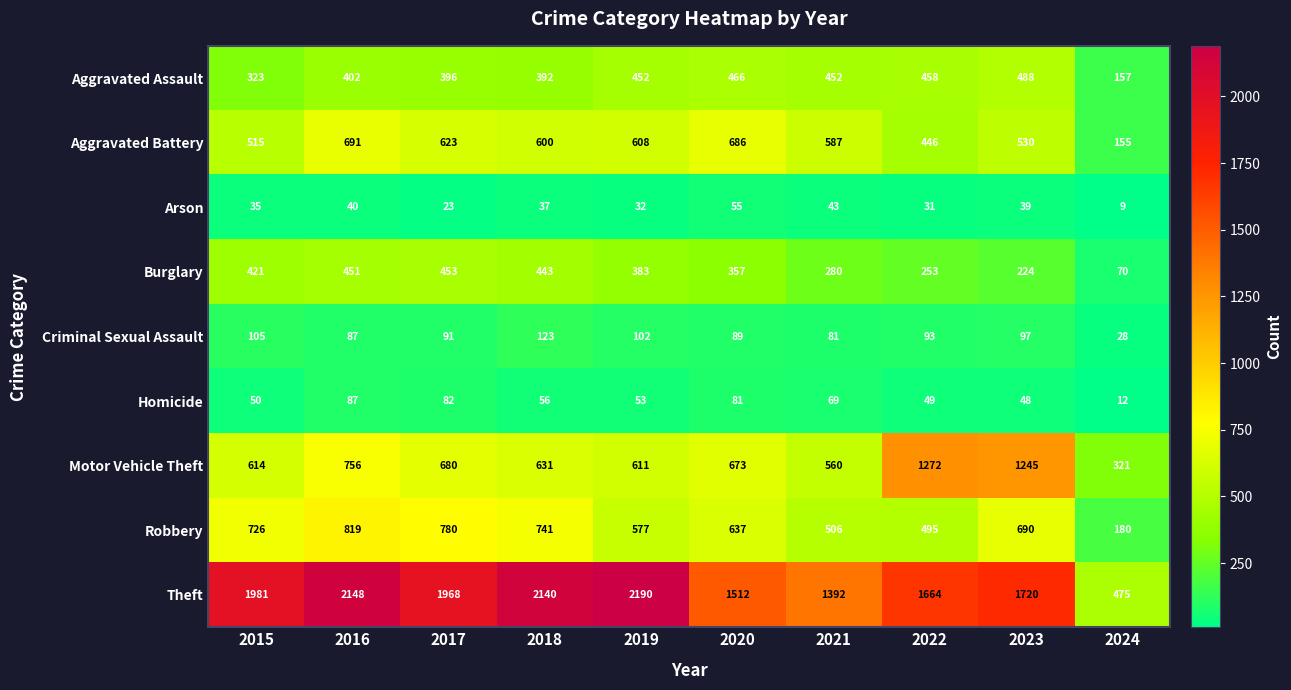

Rank the series at 2023 from lowest to highest value.

Arson, Homicide, Criminal Sexual Assault, Burglary, Aggravated Assault, Aggravated Battery, Robbery, Motor Vehicle Theft, Theft